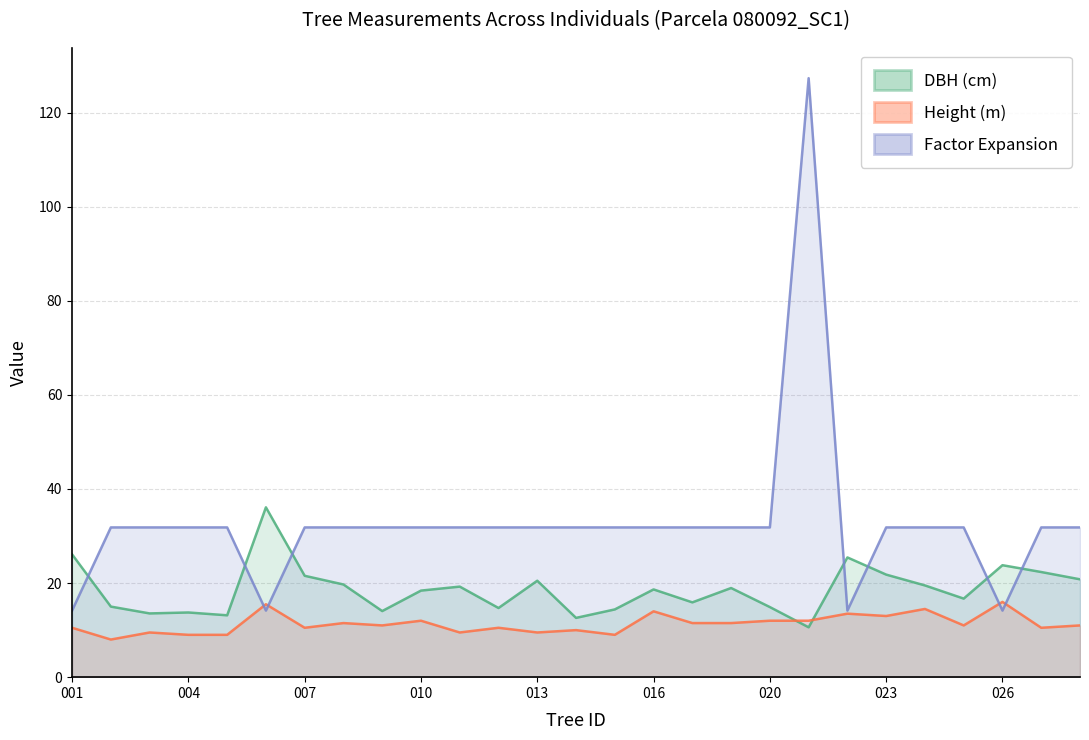

Is it true that dbh equals 4.4 at 10?

False